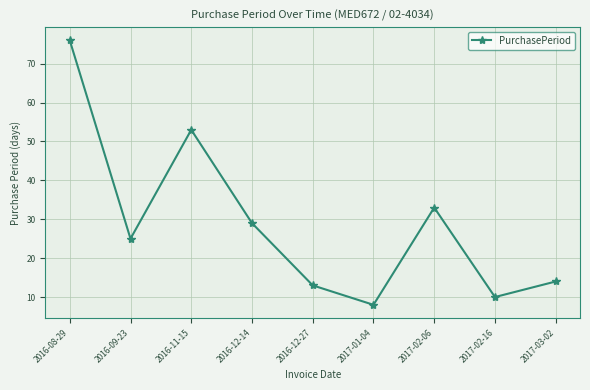

How many lines are shown in the chart?

1